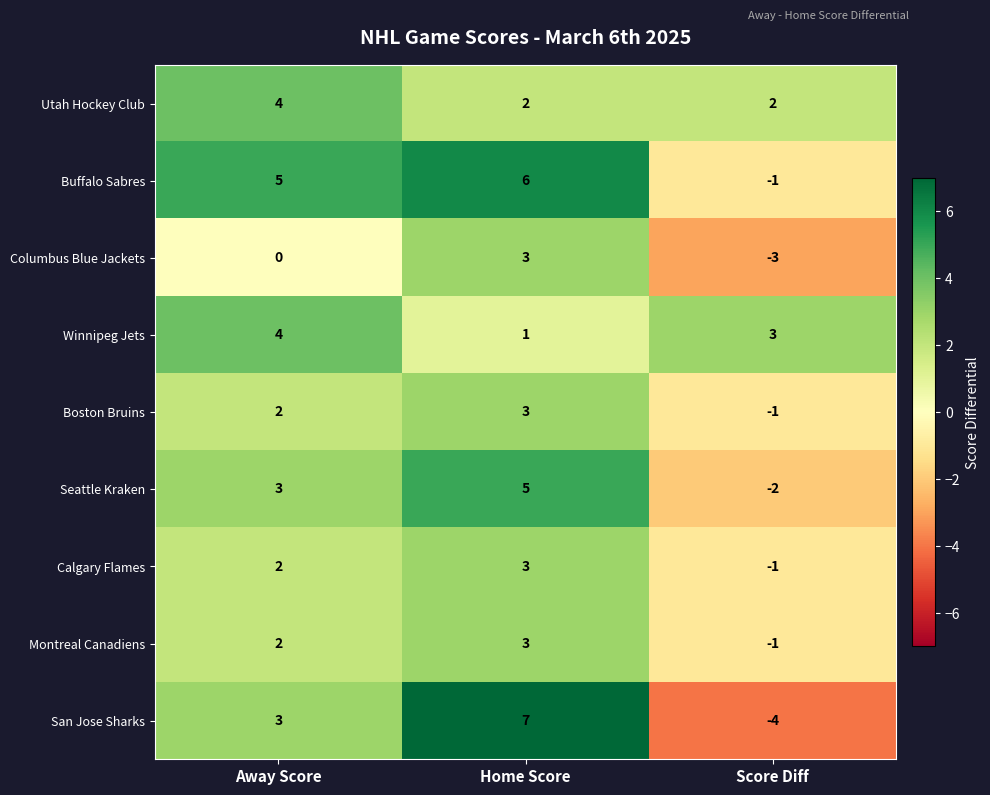

What is the highest value of the Boston Bruins series?

3